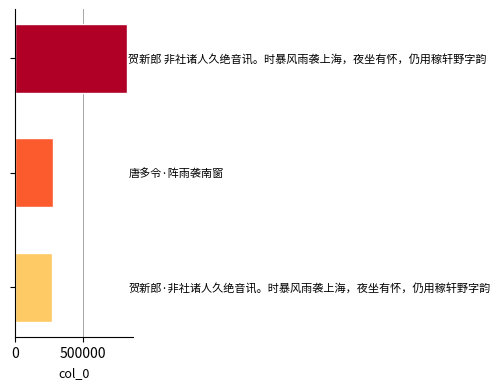

What is the smallest value displayed?

274299